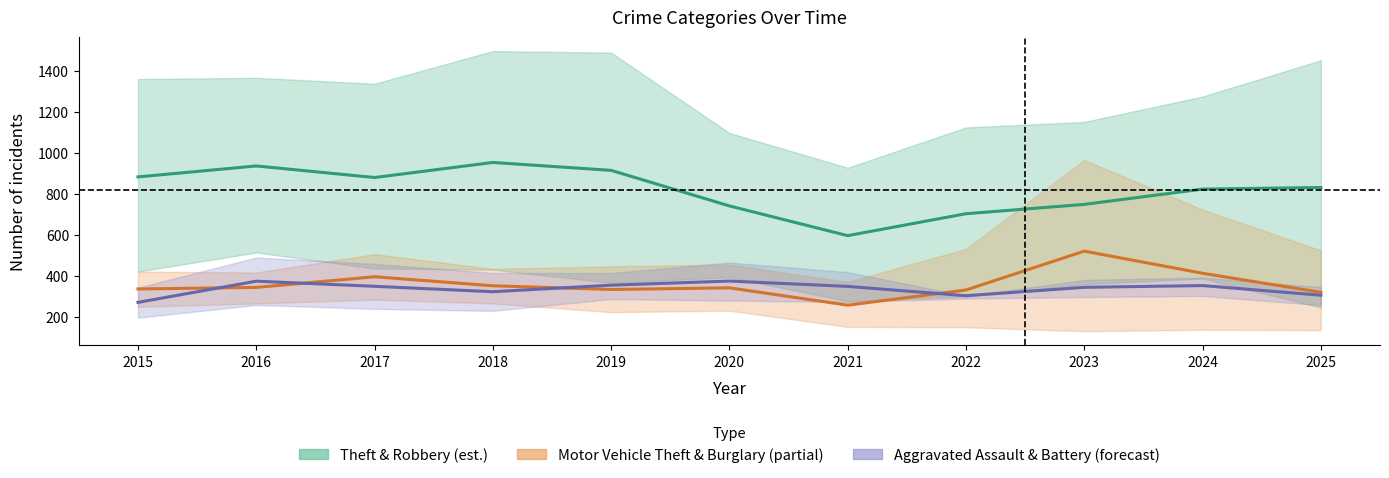

True or false: Motor Vehicle Theft & Burglary (partial) has a value of 351.0 at 2018.

True